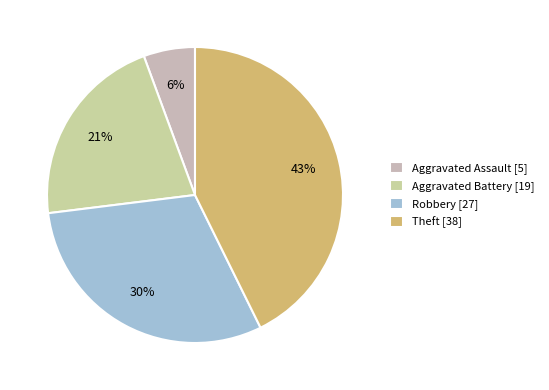

What is the change in value from Aggravated Assault to Aggravated Battery?

+14